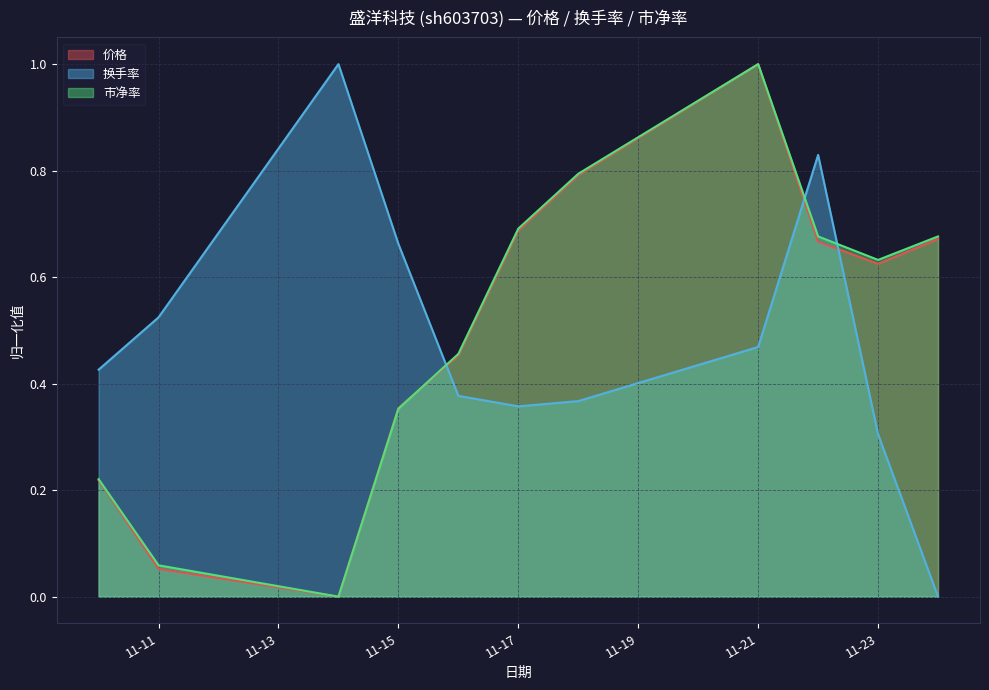

The value of 价格 at 2022-11-22 is 0.2. True or false?

False